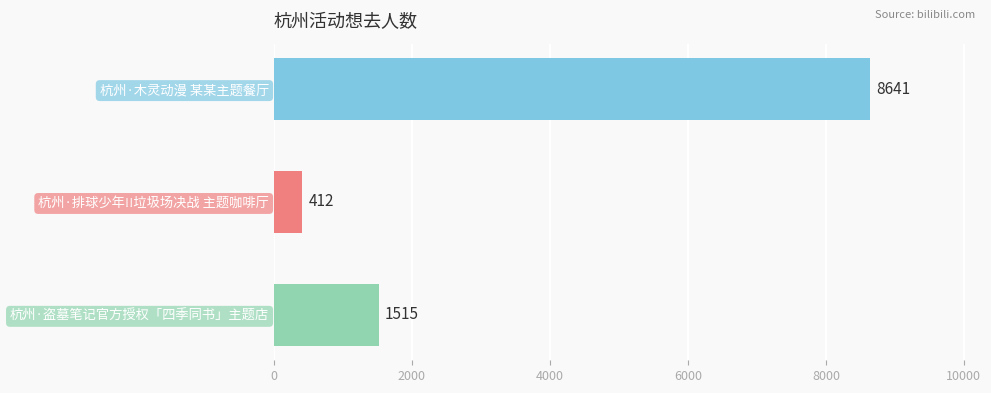

List the labels in order of value, largest first.

杭州·木灵动漫 某某主题餐厅, 杭州·盗墓笔记官方授权「四季同书」主题店, 杭州·排球少年!!垃圾场决战 主题咖啡厅